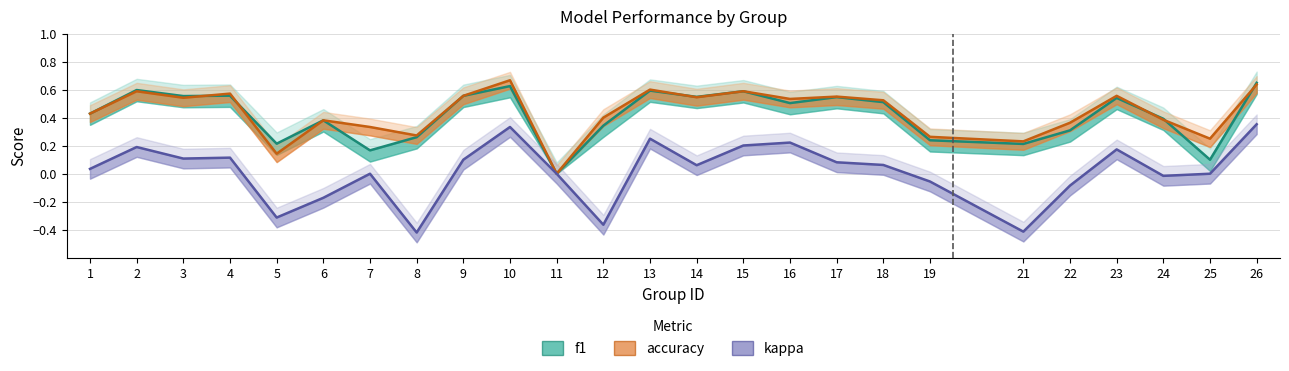

Where is the first local minimum for kappa?

3